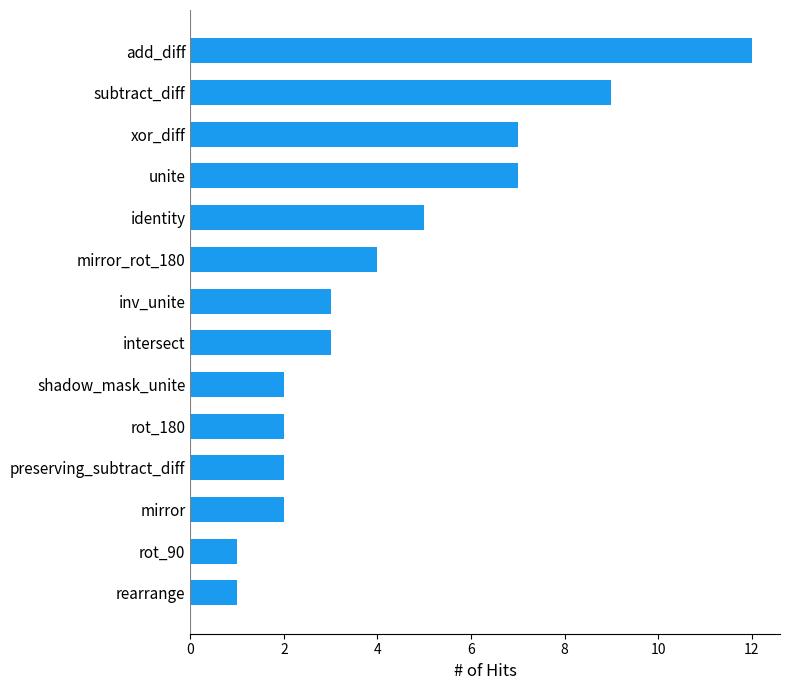

Between shadow_mask_unite and xor_diff, which is larger?

xor_diff